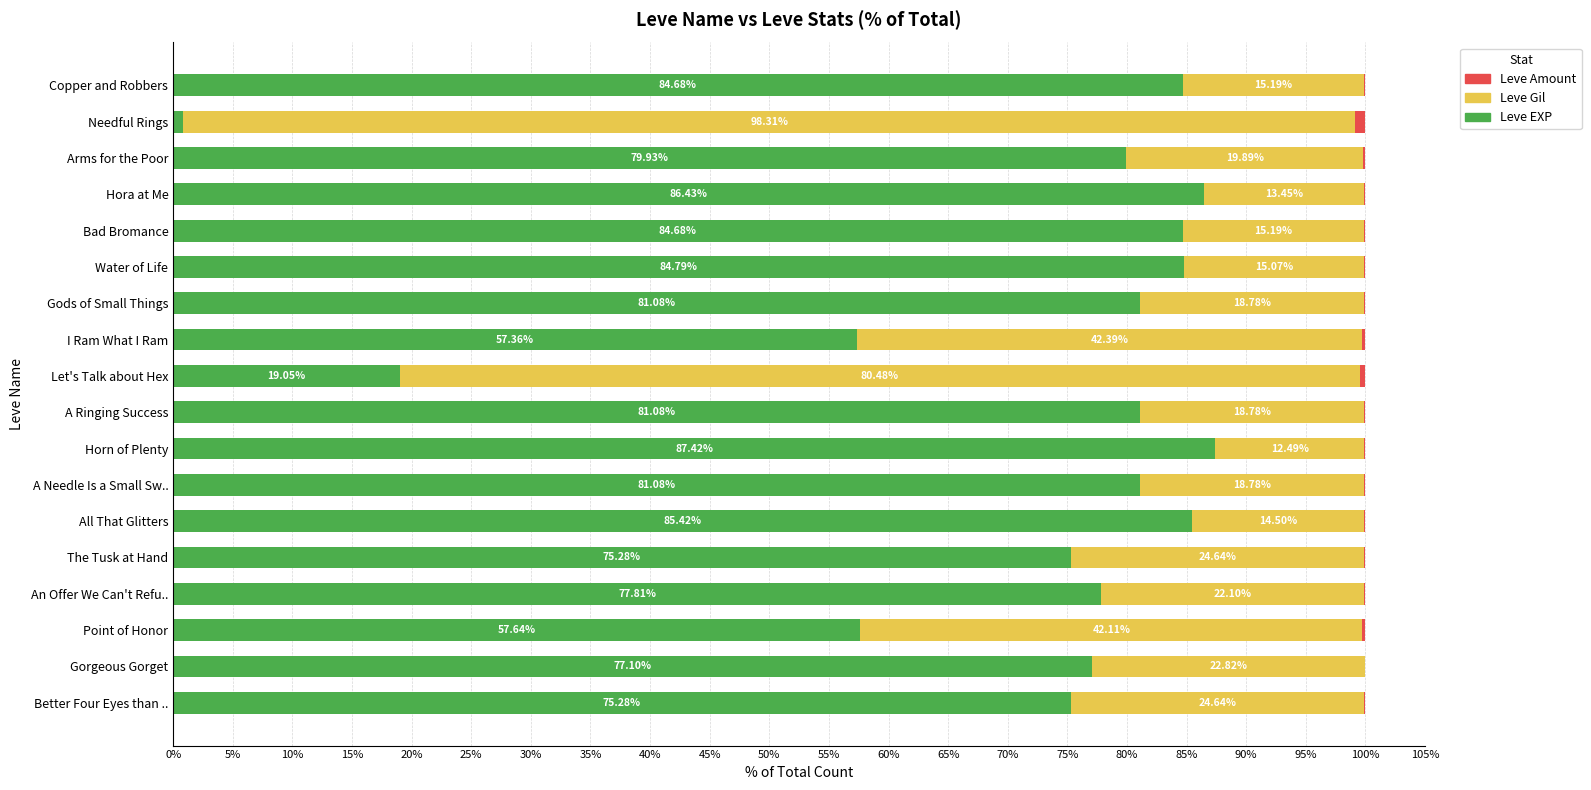

What is the total value across all series at The Tusk at Hand?

100.0